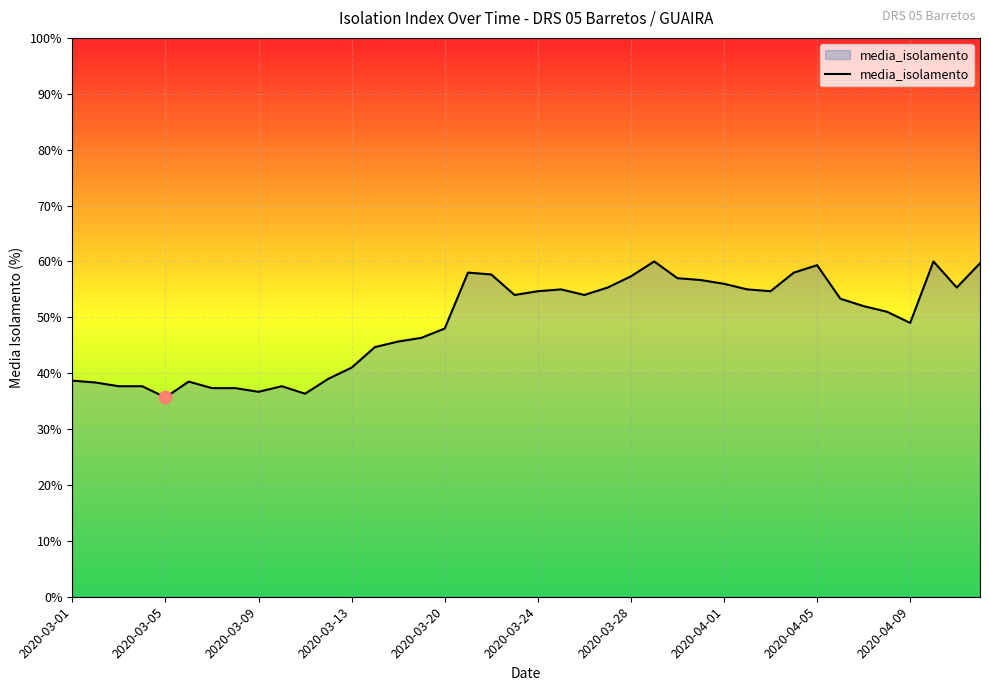

What is the minimum value shown in the chart?

35.7